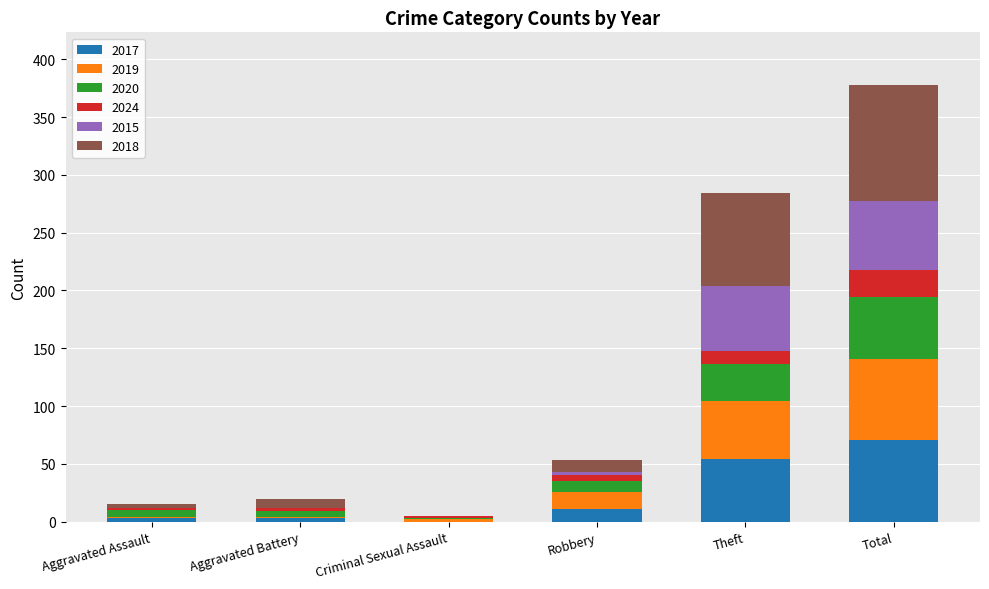

What is the total value across all series at Total?

378